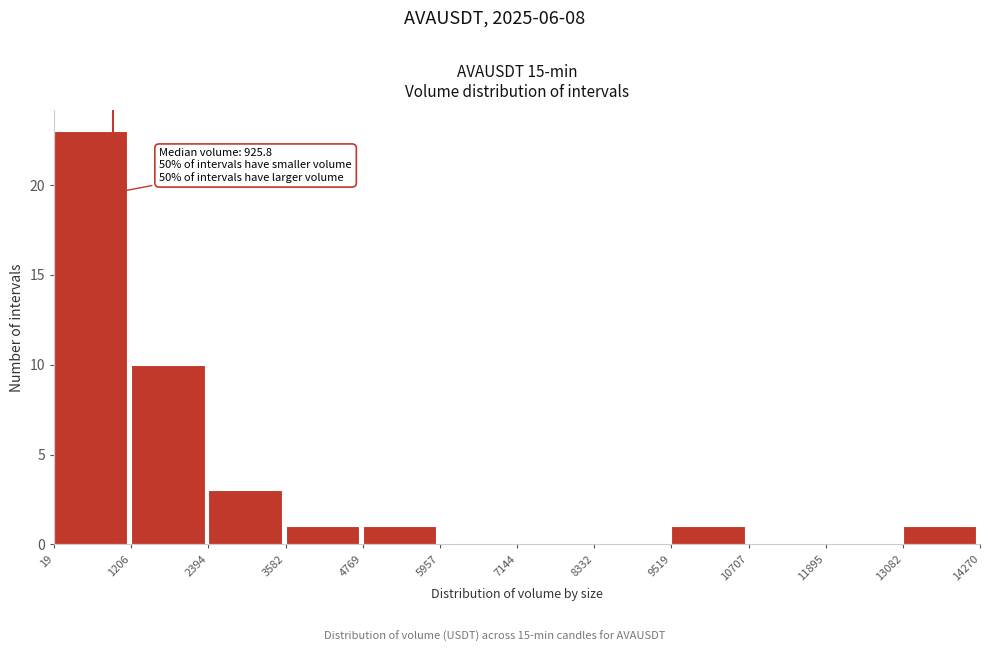

Over which range of the x-axis is the bar tallest?

19 to 1206